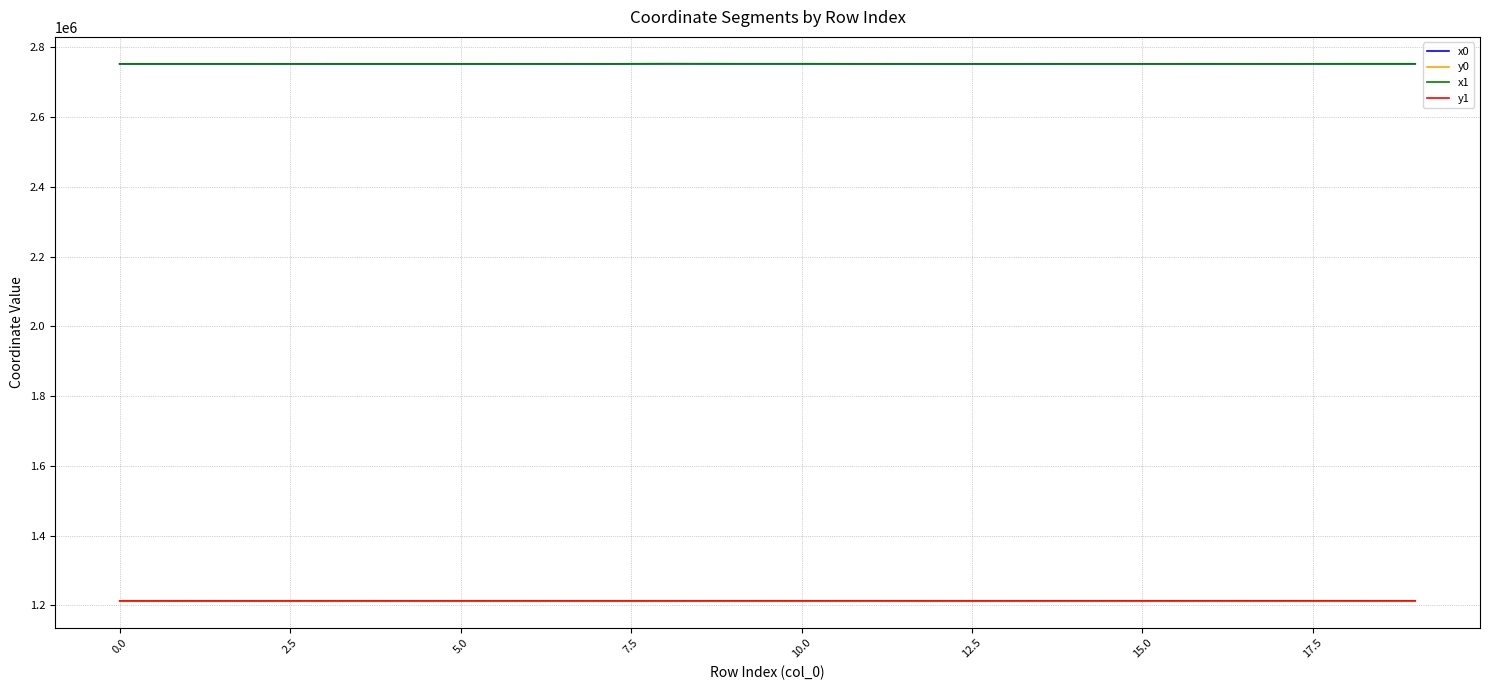

What is the greatest value displayed?

2752700.5